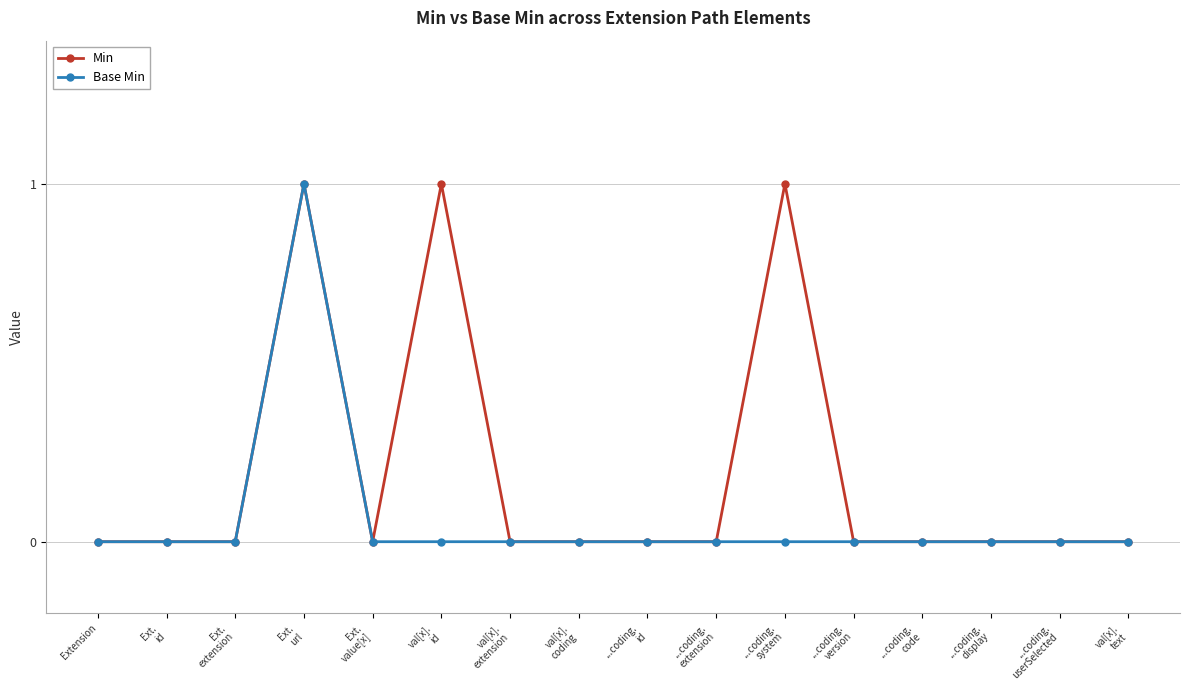

Rank the series by their average value, from lowest to highest.

Base Min, Min